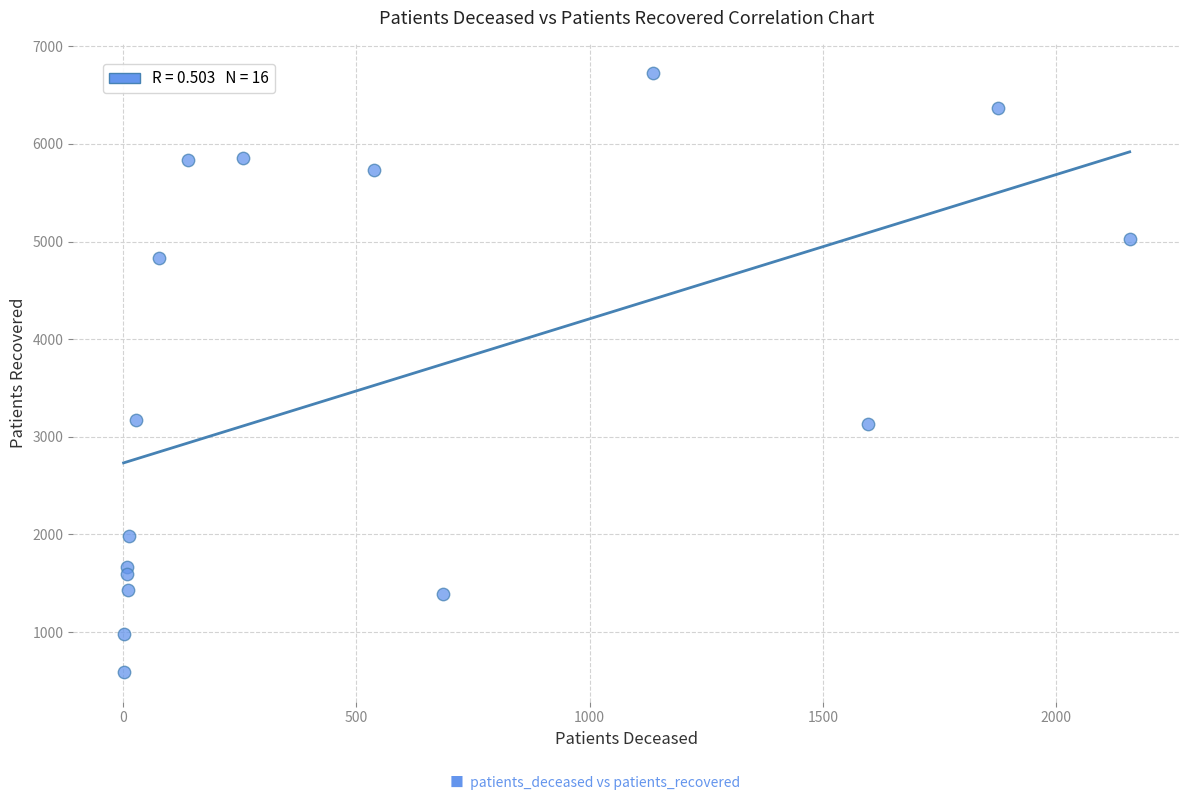

What is the range of X values (max minus min)?

2155